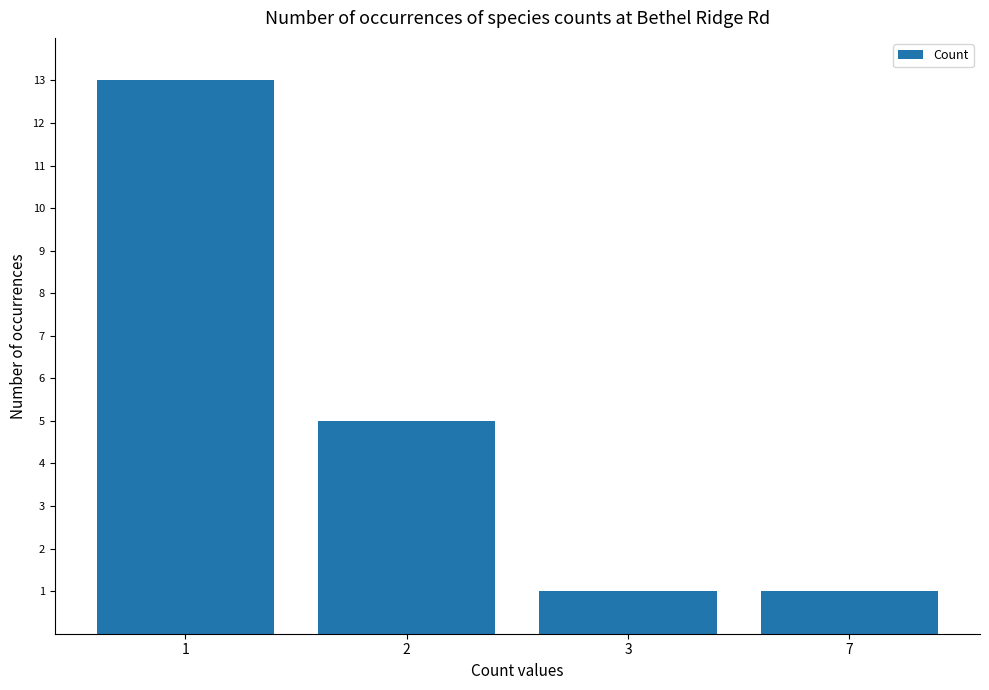

What is the change in value from 1 to 3?

-12